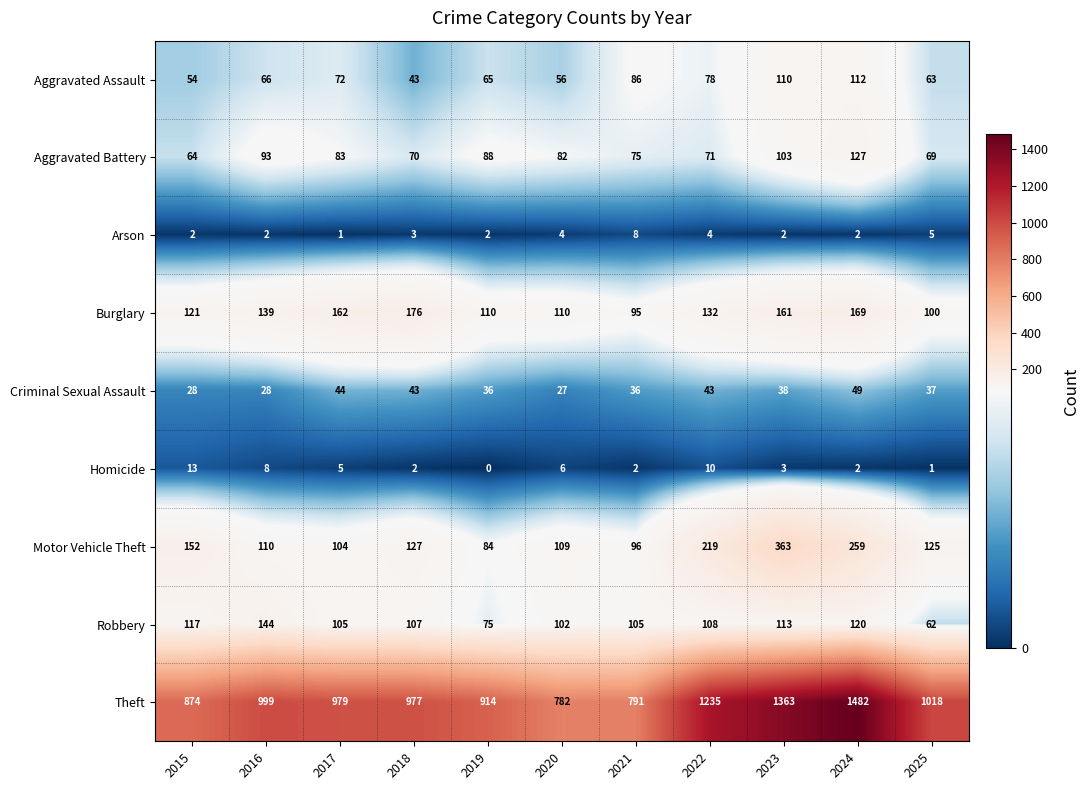

Rank the series by their maximum value, from lowest to highest.

Arson, Homicide, Criminal Sexual Assault, Aggravated Assault, Aggravated Battery, Robbery, Burglary, Motor Vehicle Theft, Theft